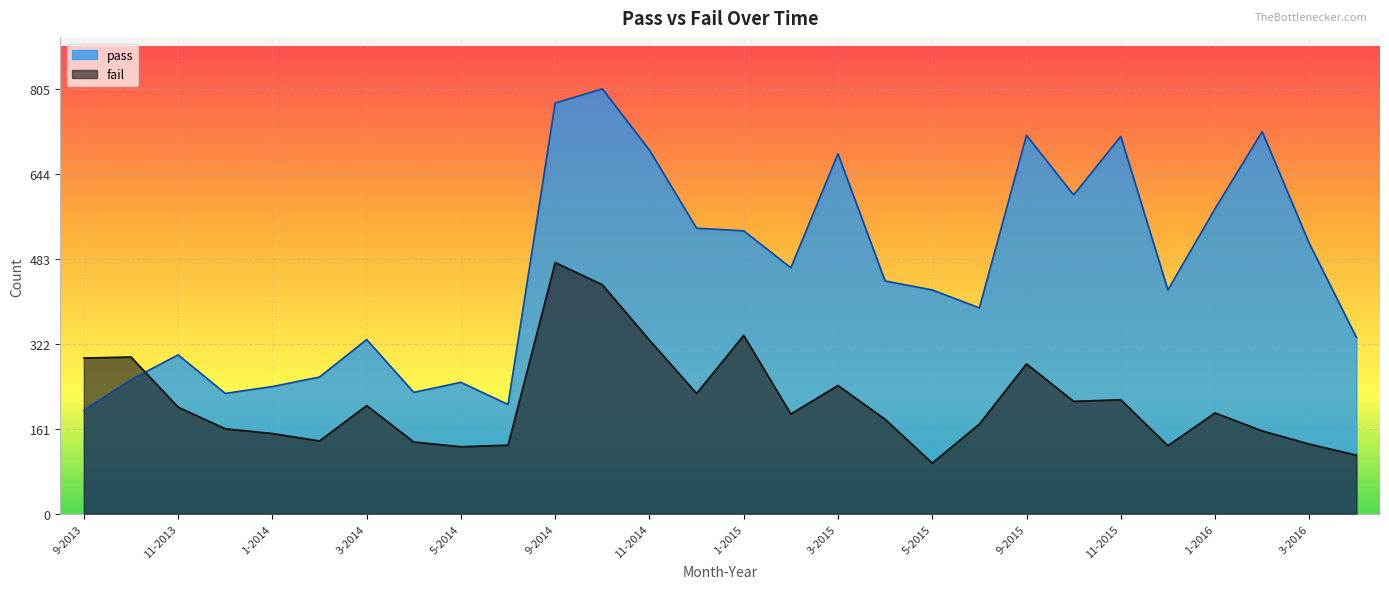

How many lines are shown in the chart?

2